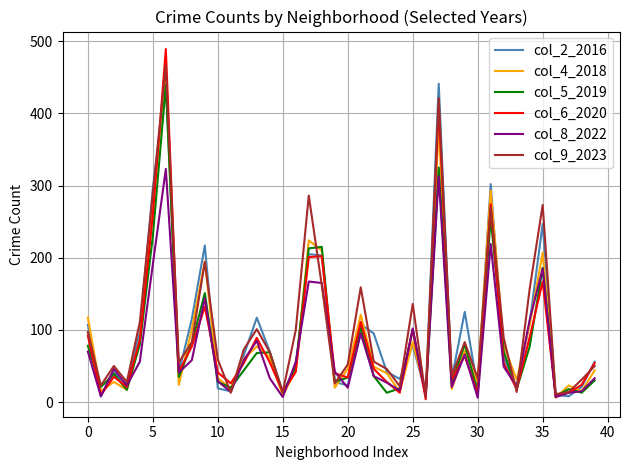

What are all the series names shown in the legend?

col_2_2016, col_4_2018, col_5_2019, col_6_2020, col_8_2022, col_9_2023